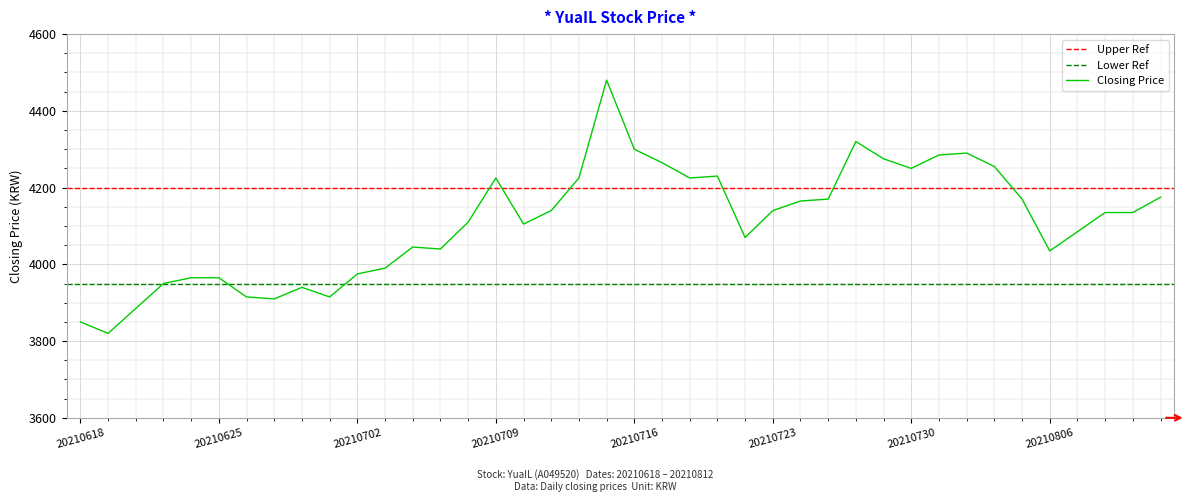

What is the difference between the maximum and minimum values?

660